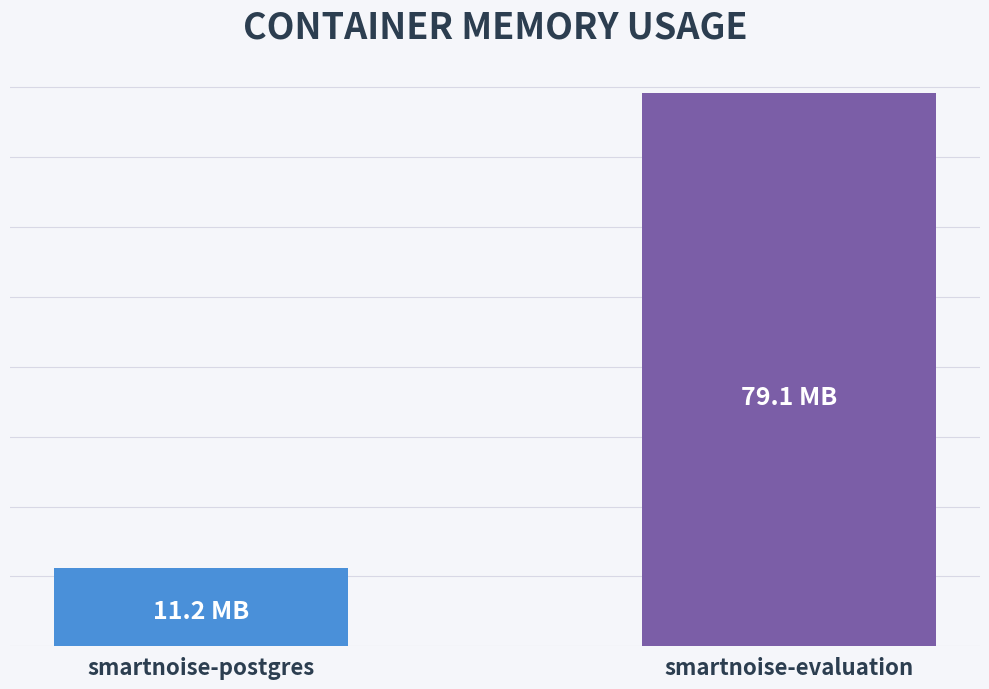

What position from the left is smartnoise-postgres?

1